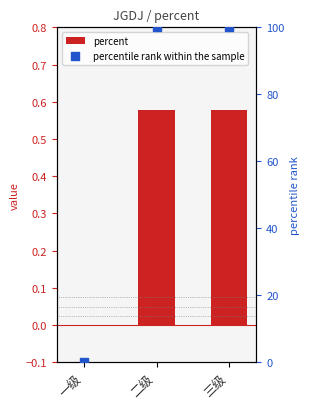

At how many categories does at least one series exceed 81?

2